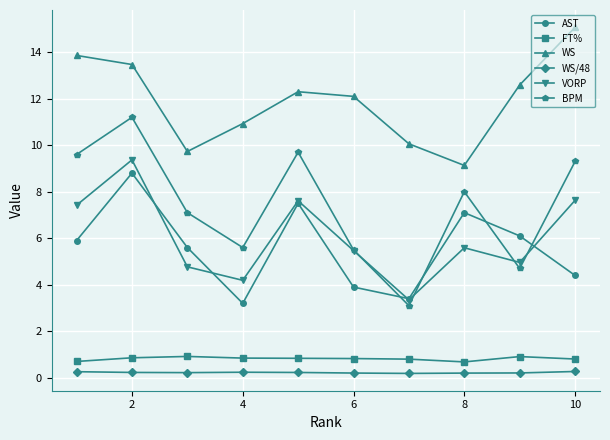

Is this an area chart (filled region under the line)?

No